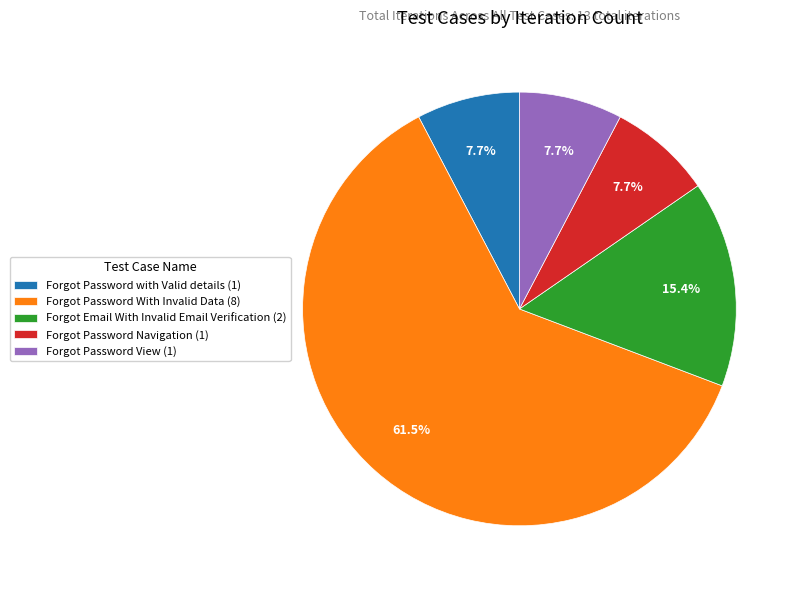

Approximately how many times larger is the value at Forgot Email With Invalid Email Verification (2) compared to Forgot Password View (1)?

2.0